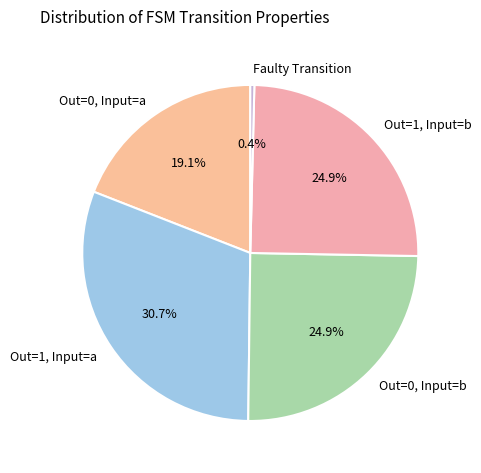

Which has a higher value, Out=0, Input=a or Out=1, Input=a?

Out=1, Input=a